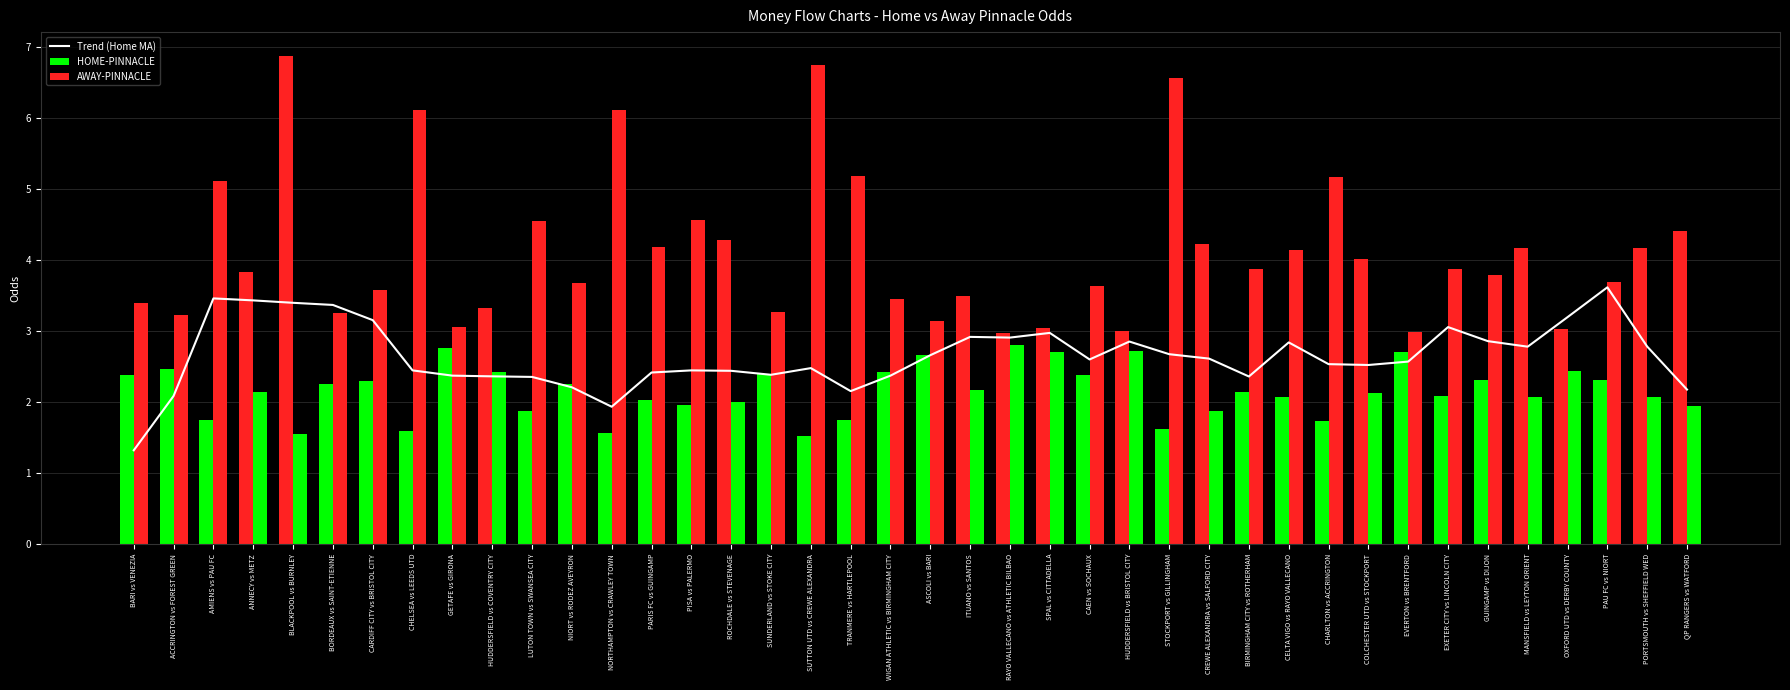

How many data points does each series have?

40